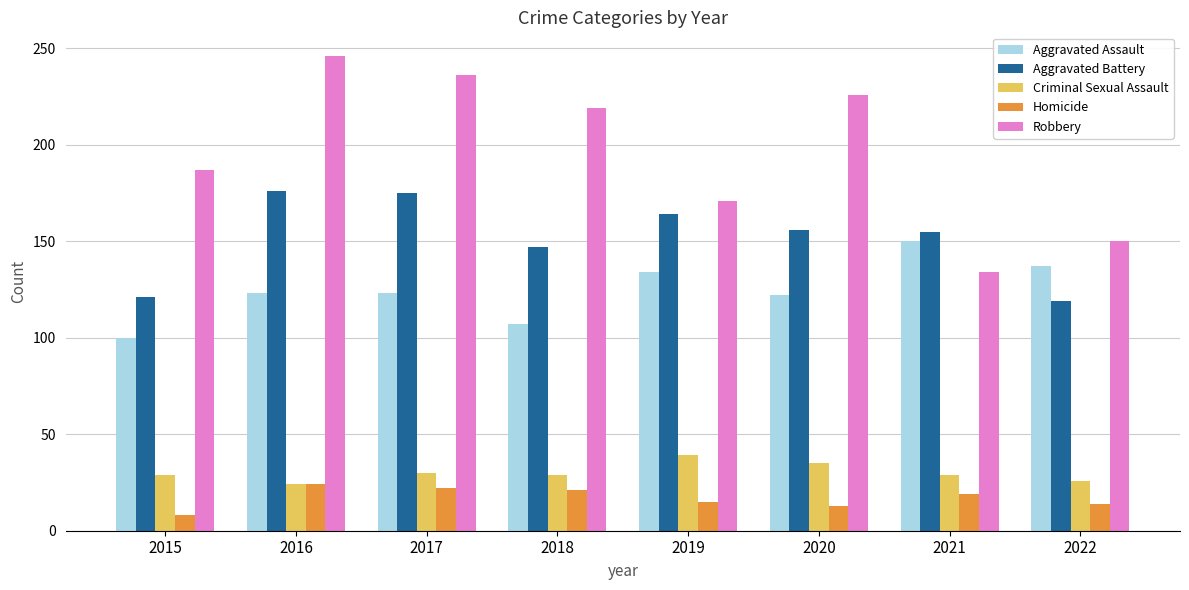

Read the Aggravated Assault value at 2019, to the nearest 10.

130